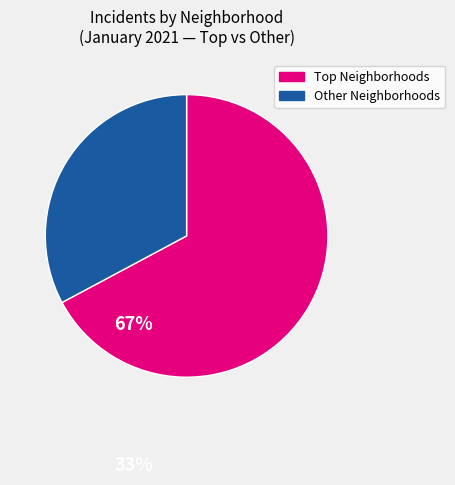

Does any single category account for the majority?

Yes